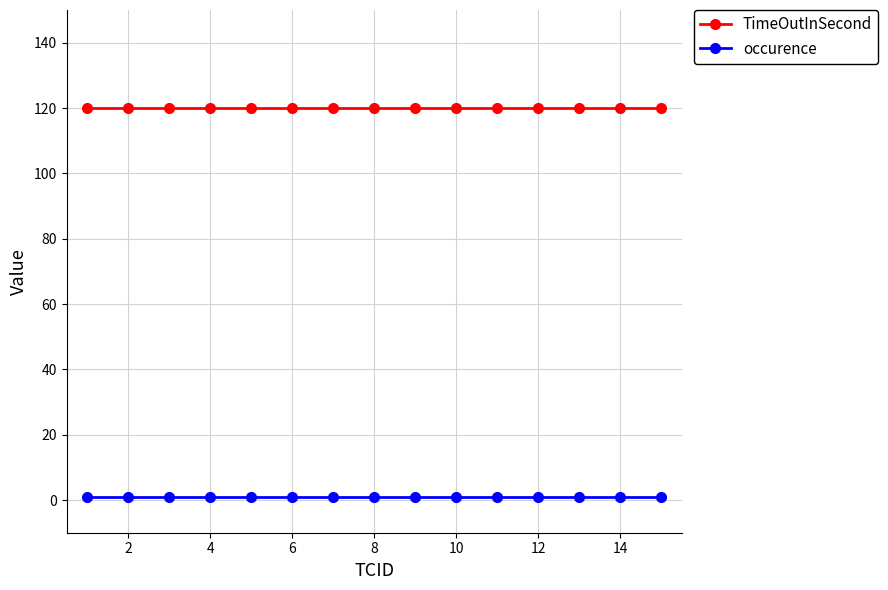

What is the greatest value displayed?

120